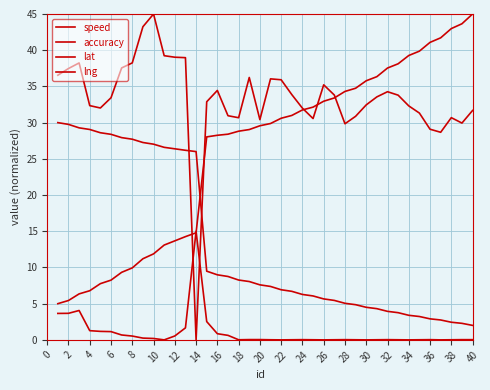

True or false: speed and accuracy cross at least once.

True